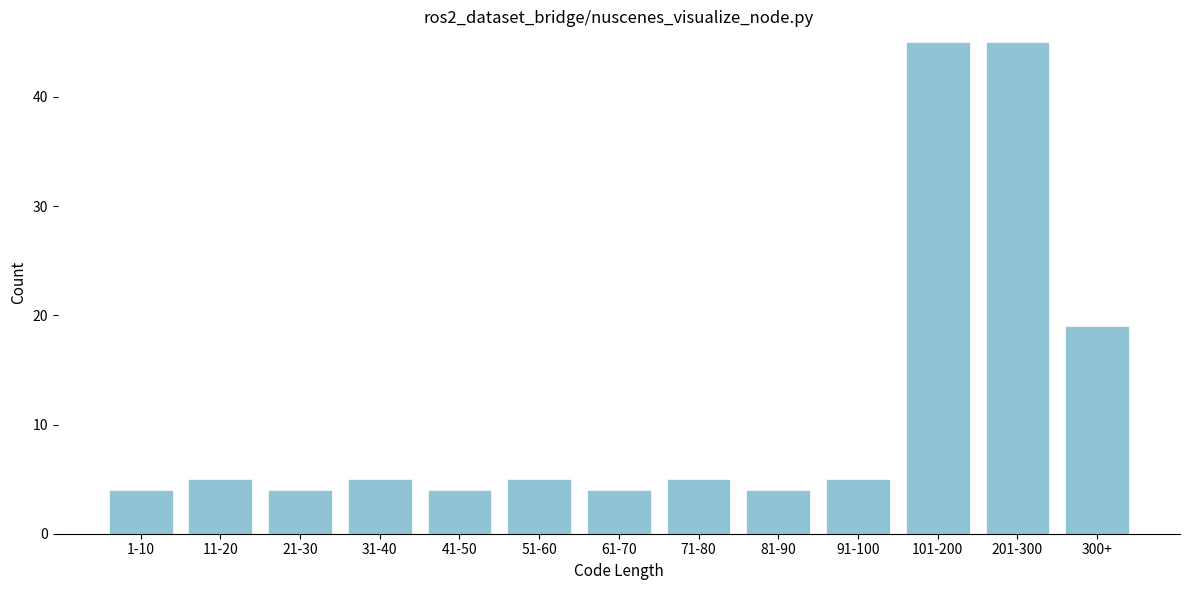

Reading left to right, list all the values displayed in this chart.

4	5	4	5	4	5	4	5	4	5	45	45	19